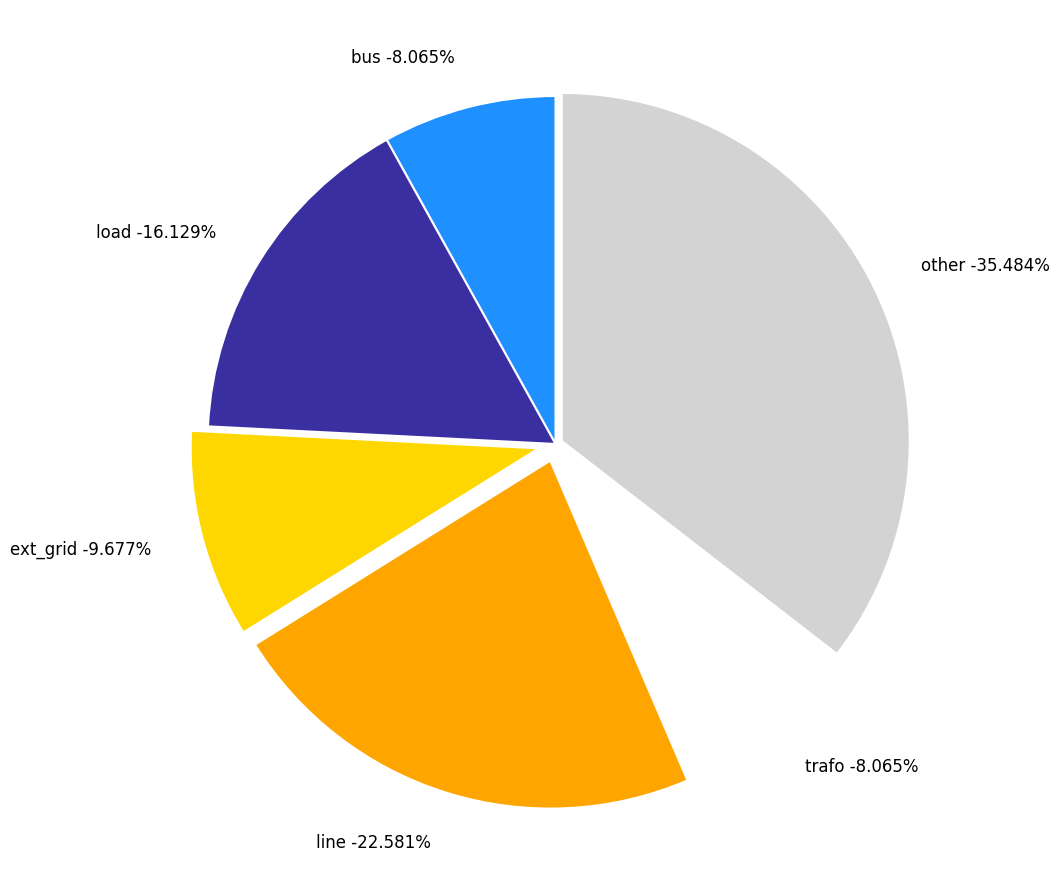

Rank the categories by value from lowest to highest.

bus, trafo, ext_grid, load, line, other